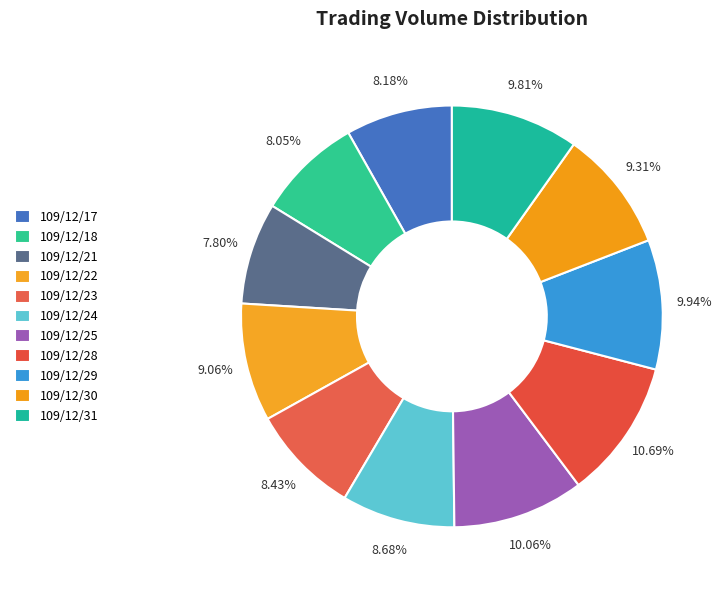

Does 109/12/21 account for over 50% of the chart?

No